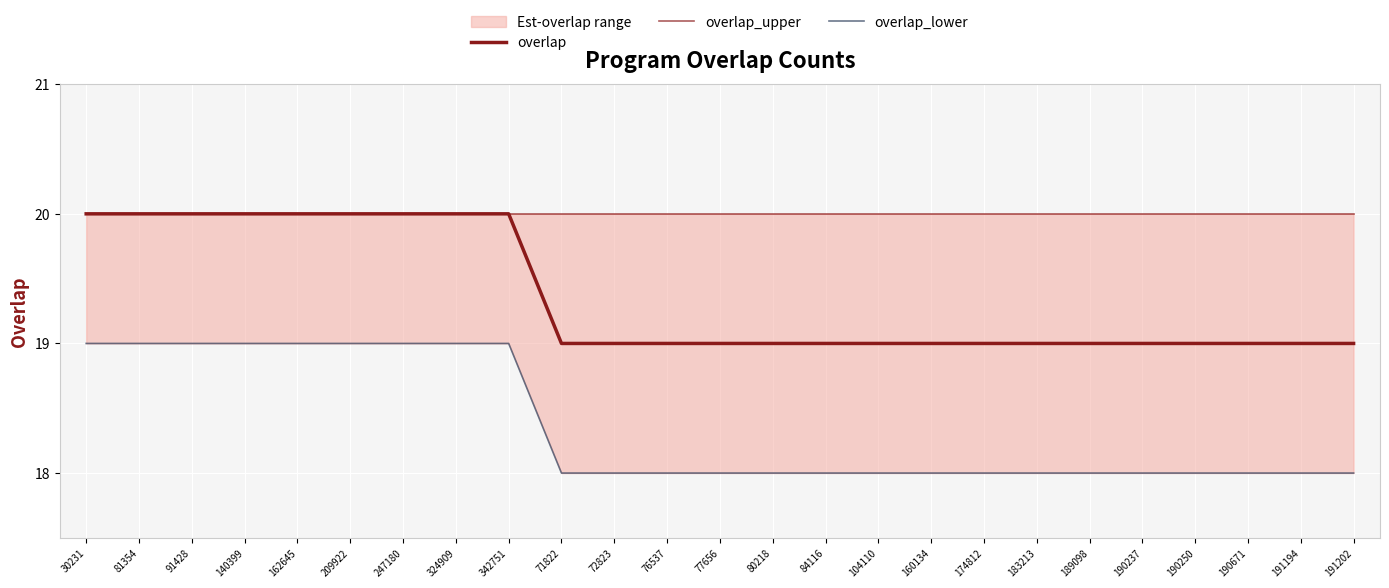

Does the chart display data point markers on the line(s)?

No